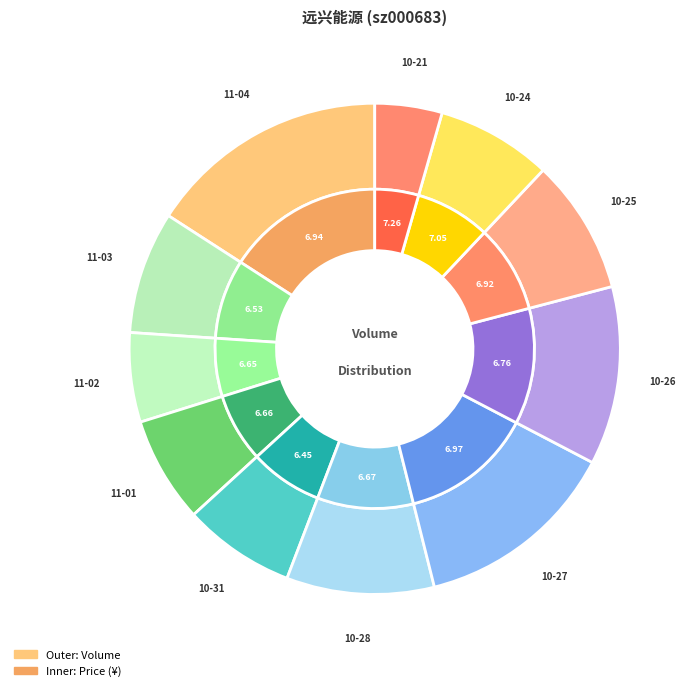

Rank the categories by value from highest to lowest.

2022-11-04, 2022-10-27, 2022-10-26, 2022-10-28, 2022-10-25, 2022-11-03, 2022-10-24, 2022-10-31, 2022-11-01, 2022-11-02, 2022-10-21